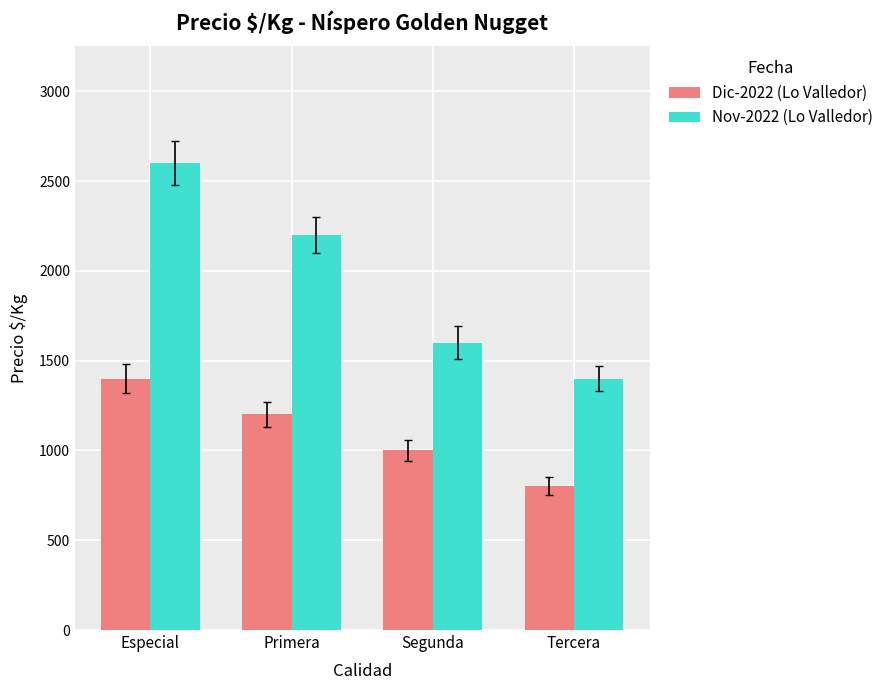

Which label corresponds to the largest value in the chart?

Especial